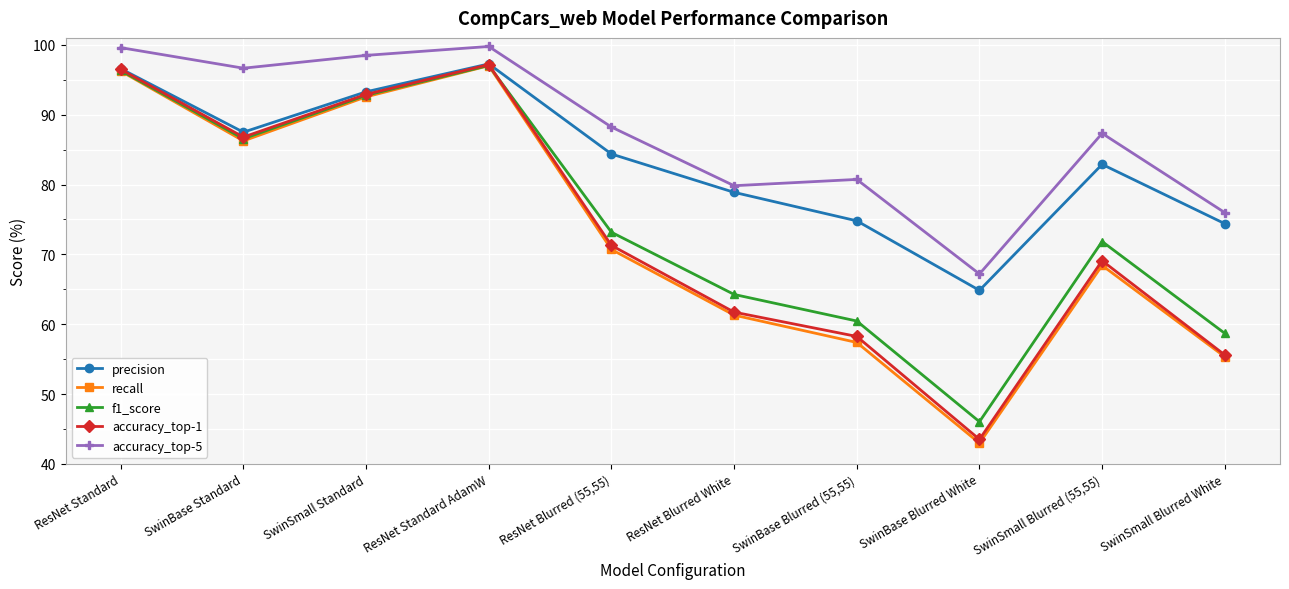

In precision, how many points are higher than both neighbors (excluding endpoints)?

2